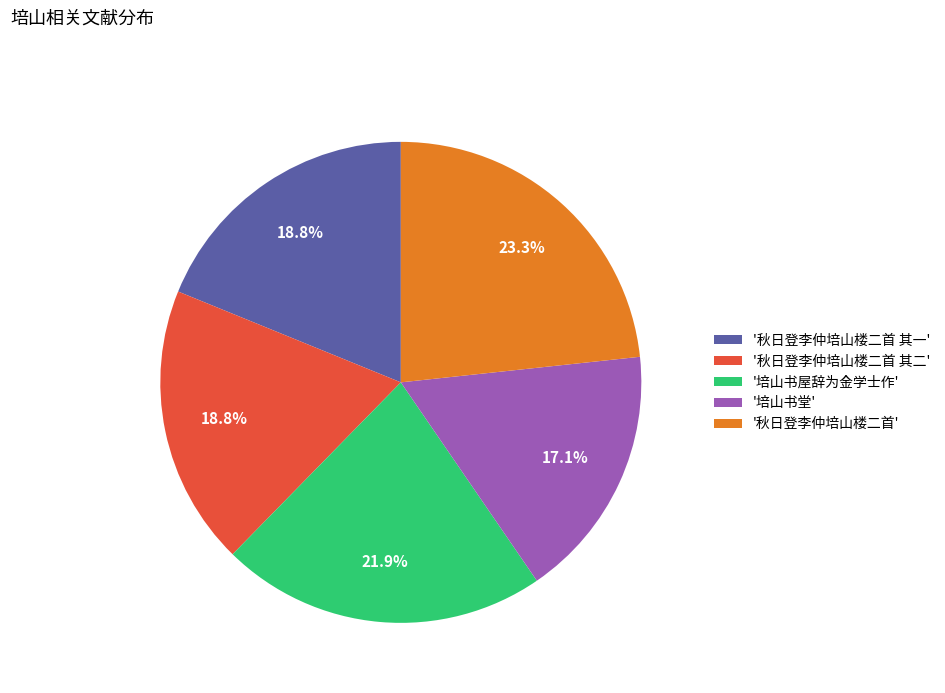

Approximately how many times larger is the value at '培山书堂' compared to '秋日登李仲培山楼二首 其一'?

0.9